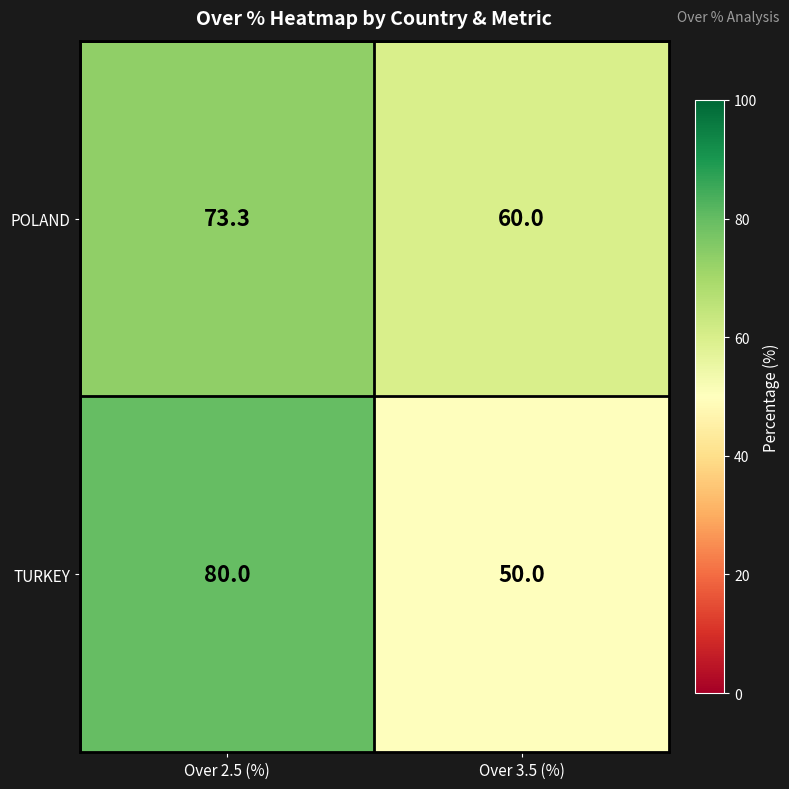

What is the average value of the POLAND series?

66.7